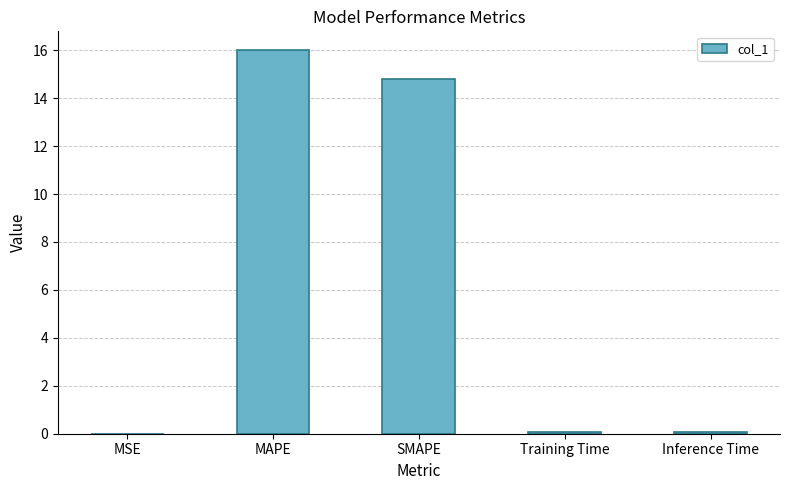

Between MAPE and SMAPE, which is larger?

MAPE